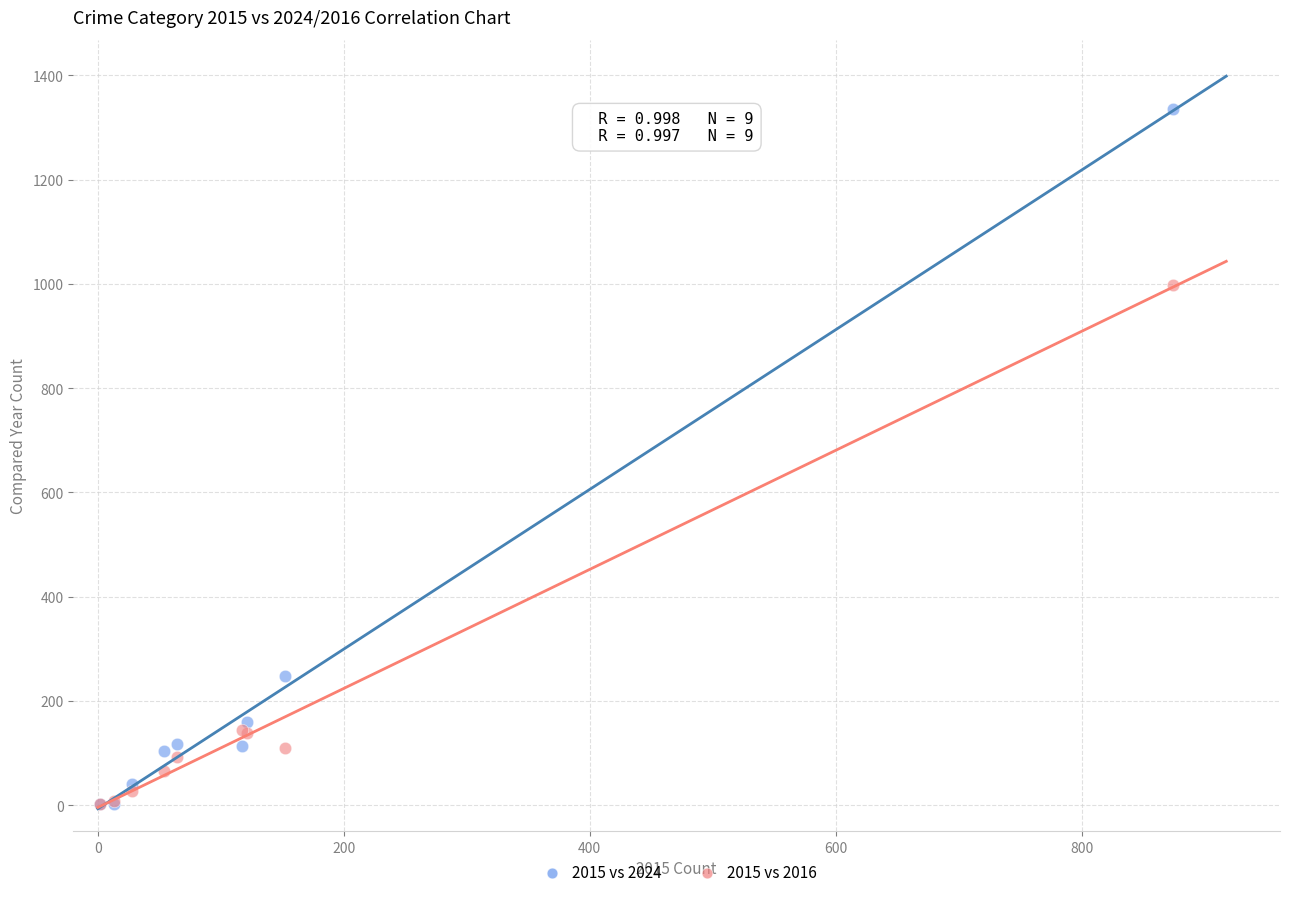

Across all series, what Y value is closest to 668?

999